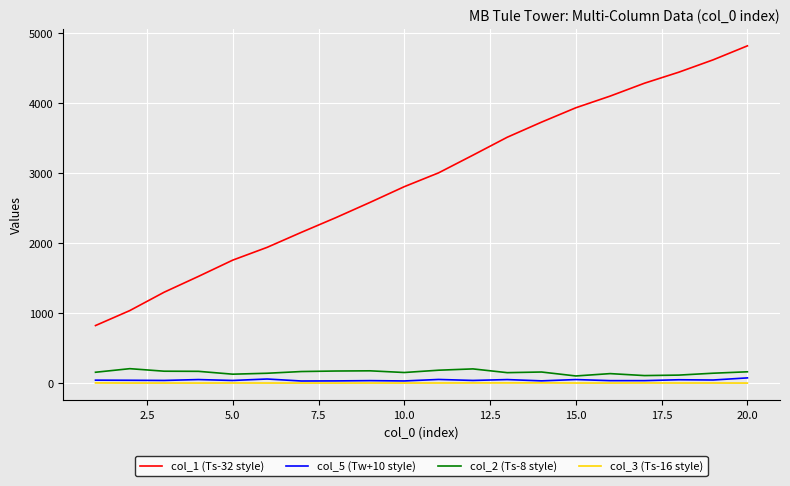

True or false: col_1 (Ts-32 style) and col_5 (Tw+10 style) cross at least once.

False